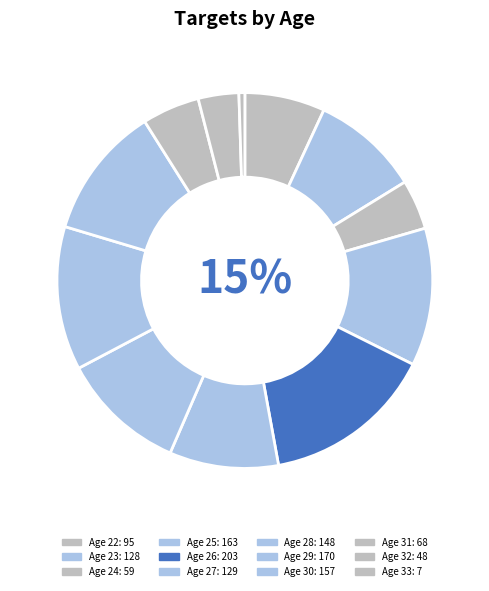

The 31 slice represents 5% of the pie. True or false?

True